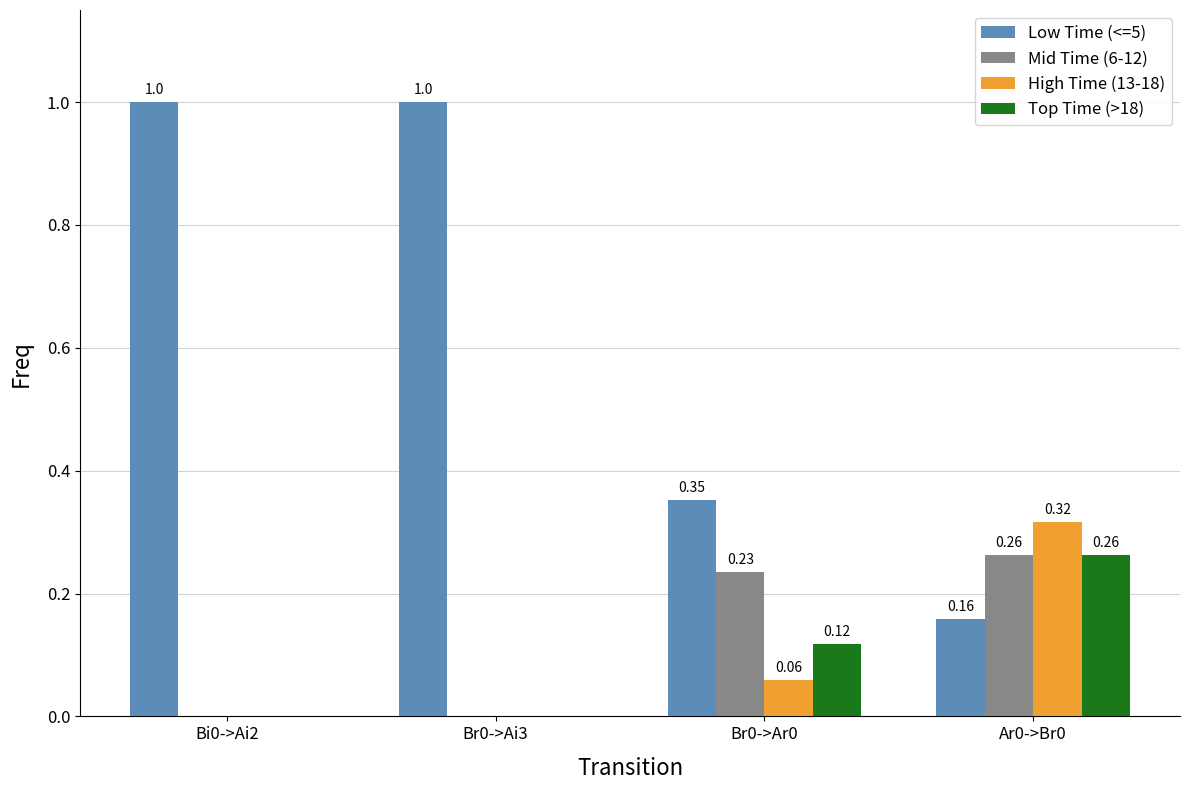

What is the sum of all Low Time (<=5) values?

2.5